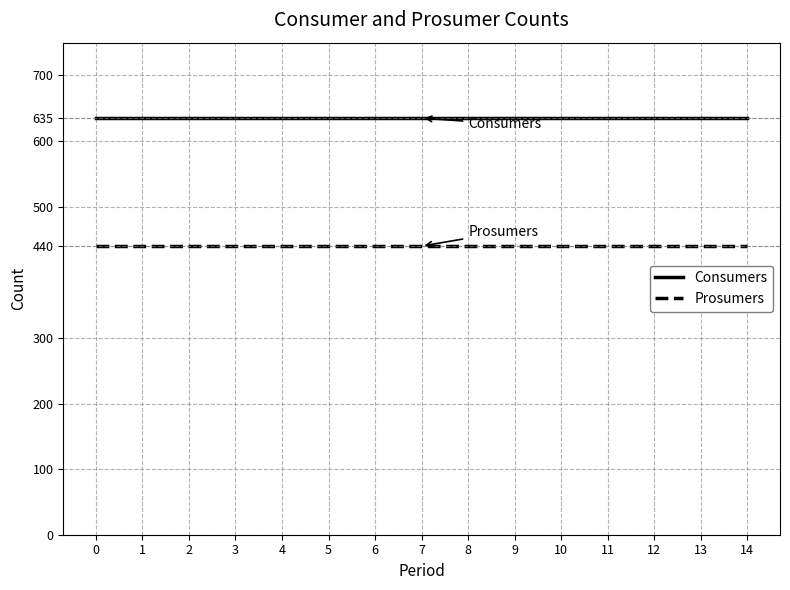

What is the average value of the Prosumers series?

440